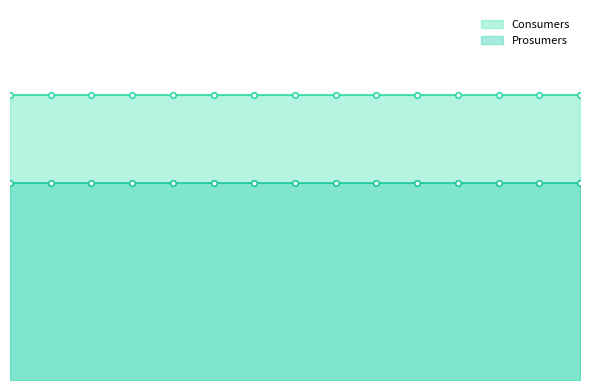

Reading right to left, transcribe all the data shown in this chart.

Consumers: 14=635	13=635	12=635	11=635	10=635	9=635	8=635	7=635	6=635	5=635	4=635	3=635	2=635	1=635	0=635
Prosumers: 14=440	13=440	12=440	11=440	10=440	9=440	8=440	7=440	6=440	5=440	4=440	3=440	2=440	1=440	0=440